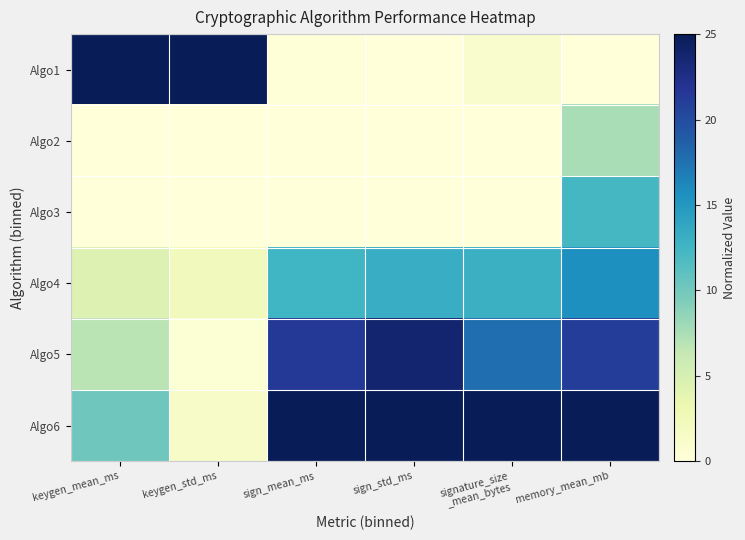

Reading left to right, transcribe all the data shown in this chart.

Algo1: keygen_mean_ms=25.0	keygen_std_ms=25.0	sign_mean_ms=0.2	sign_std_ms=0.0	signature_size
_mean_bytes=1.1	memory_mean_mb=0.0
Algo2: keygen_mean_ms=0.0	keygen_std_ms=0.0	sign_mean_ms=0.0	sign_std_ms=0.1	signature_size
_mean_bytes=0.0	memory_mean_mb=7.5
Algo3: keygen_mean_ms=0.0	keygen_std_ms=0.0	sign_mean_ms=0.0	sign_std_ms=0.0	signature_size
_mean_bytes=0.0	memory_mean_mb=12.3
Algo4: keygen_mean_ms=4.5	keygen_std_ms=2.3	sign_mean_ms=12.6	sign_std_ms=13.2	signature_size
_mean_bytes=12.9	memory_mean_mb=15.7
Algo5: keygen_mean_ms=6.8	keygen_std_ms=0.5	sign_mean_ms=21.5	sign_std_ms=23.8	signature_size
_mean_bytes=17.8	memory_mean_mb=21.2
Algo6: keygen_mean_ms=10.2	keygen_std_ms=1.5	sign_mean_ms=25.0	sign_std_ms=25.0	signature_size
_mean_bytes=25.0	memory_mean_mb=25.0